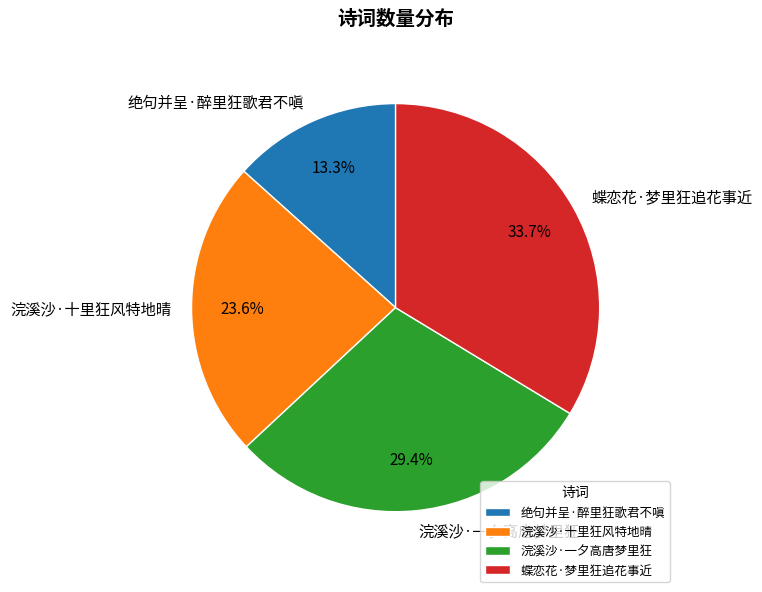

Approximately how many times larger is the value at 蝶恋花·梦里狂追花事近 compared to 浣溪沙·十里狂风特地晴?

1.4